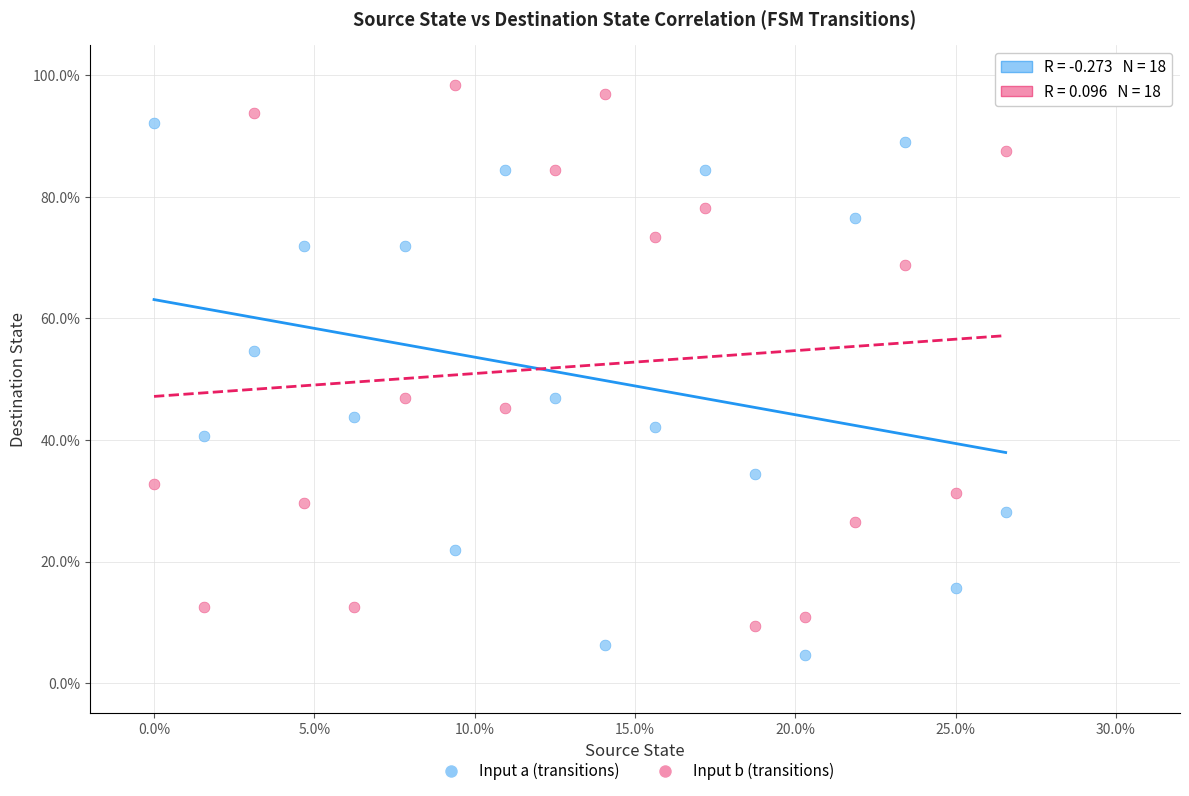

What are all the series names shown in the legend?

Input a (transitions), Input b (transitions)